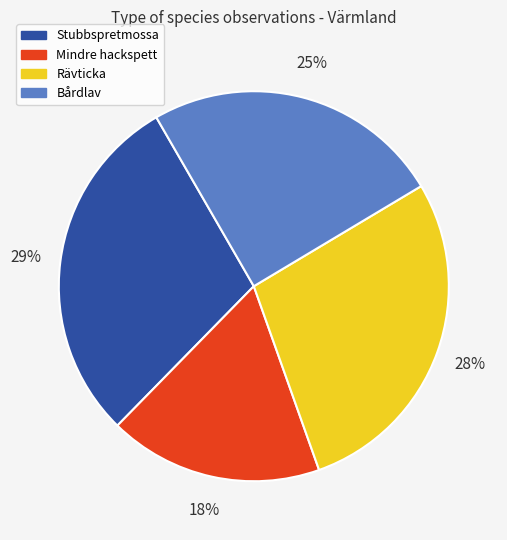

What is the ratio of the value at Mindre hackspett to the value at Bårdlav?

0.7